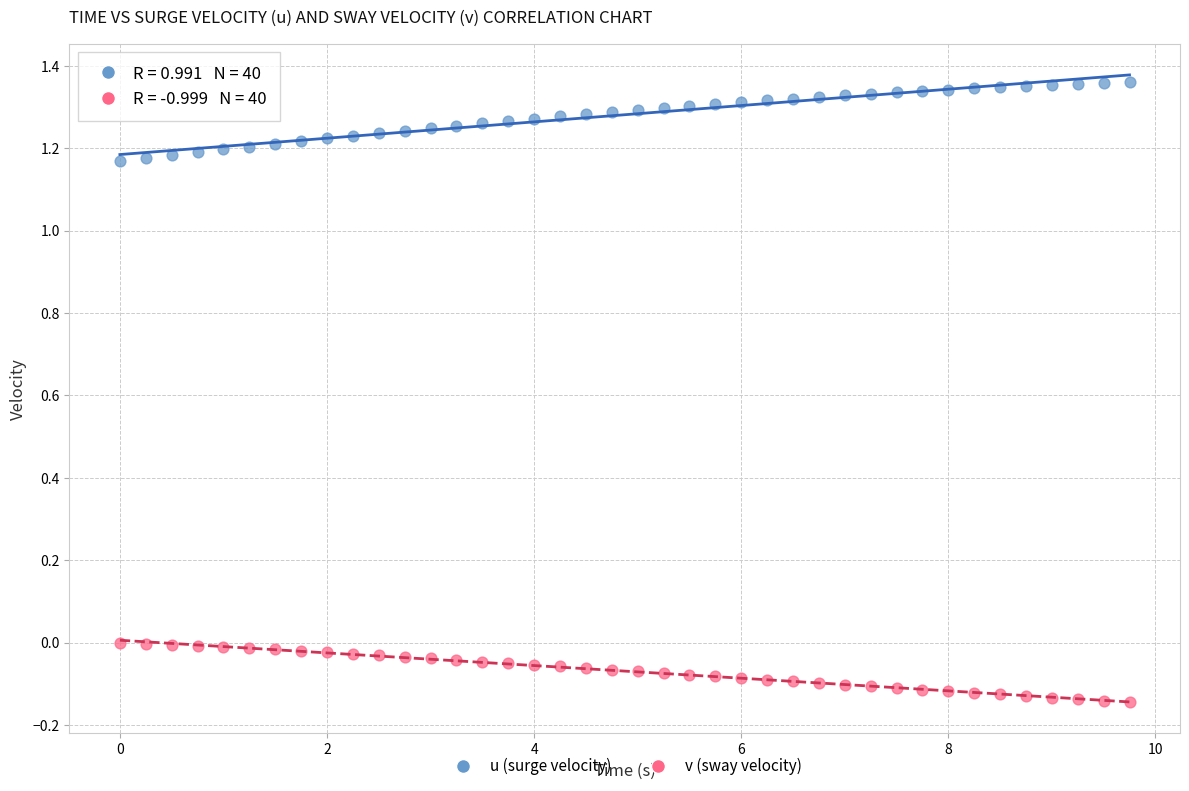

Across all data points, what is the range of Y values (max minus min)?

1.5